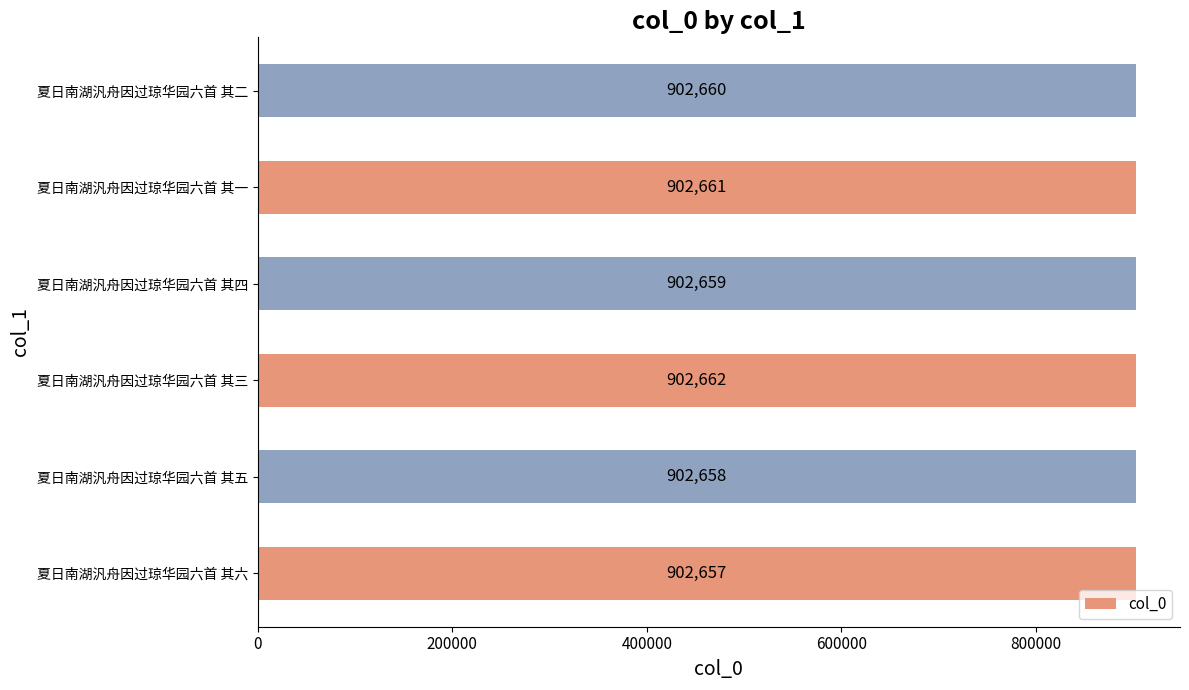

What is the change in value from 夏日南湖汎舟因过琼华园六首 其四 to 夏日南湖汎舟因过琼华园六首 其二?

+1